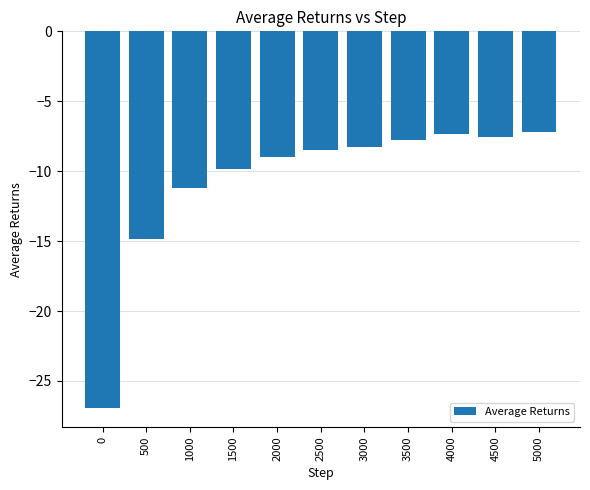

What is the smallest value displayed?

-27.0